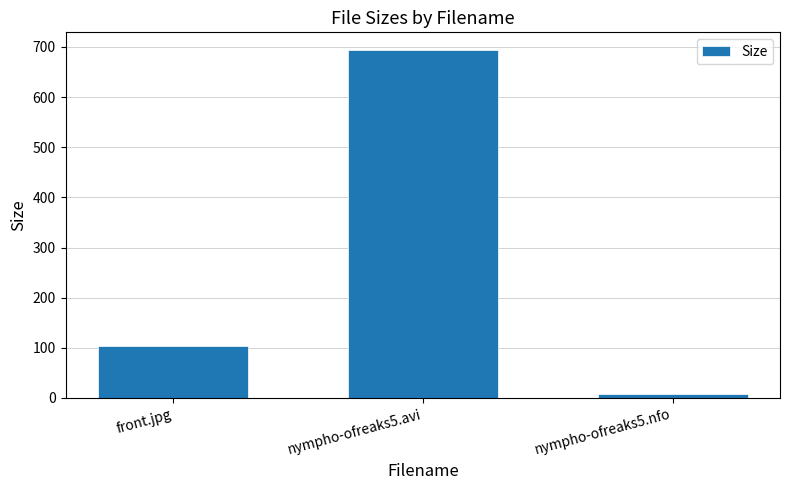

How many values are below 102?

1